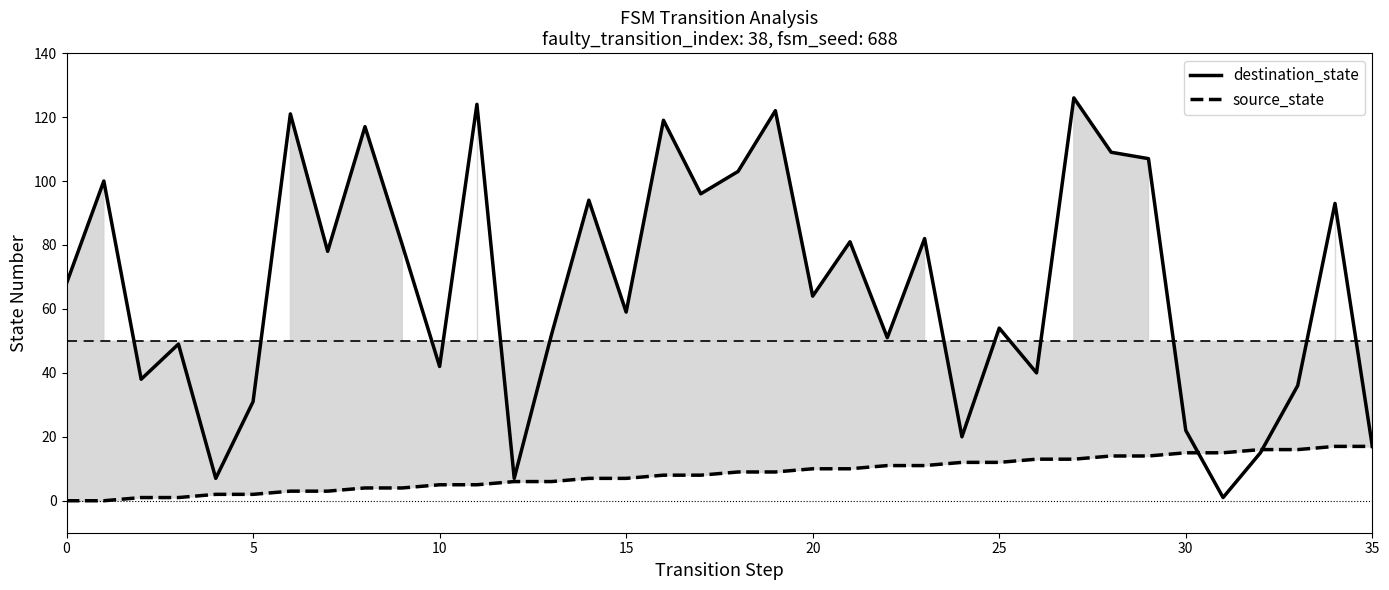

Reading left to right, list all the values displayed in this chart.

destination_state: 68	100	38	49	7	31	121	78	117	80	42	124	7	52	94	59	119	96	103	122	64	81	51	82	20	54	40	126	109	107	22	1	15	36	93	17
source_state: 0	0	1	1	2	2	3	3	4	4	5	5	6	6	7	7	8	8	9	9	10	10	11	11	12	12	13	13	14	14	15	15	16	16	17	17